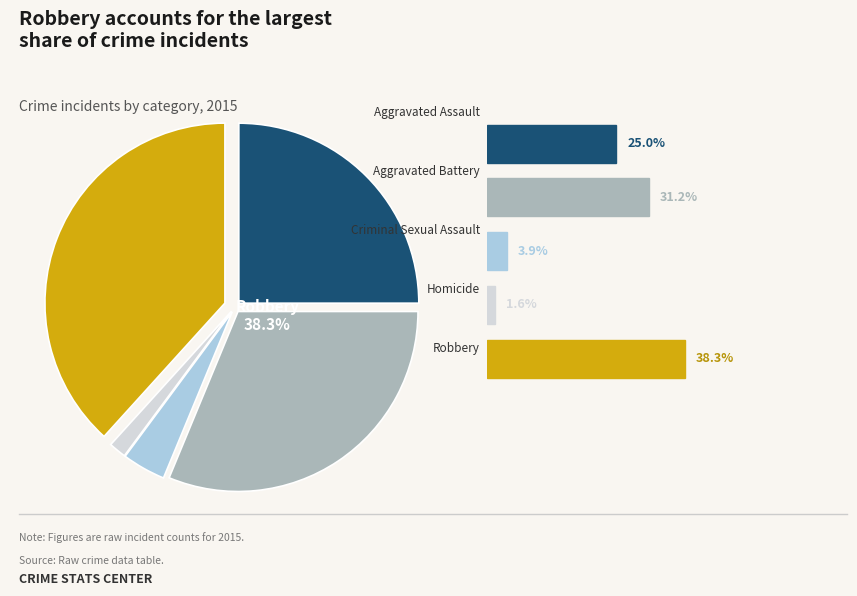

What percentage is the Robbery slice, to the nearest percent?

38%